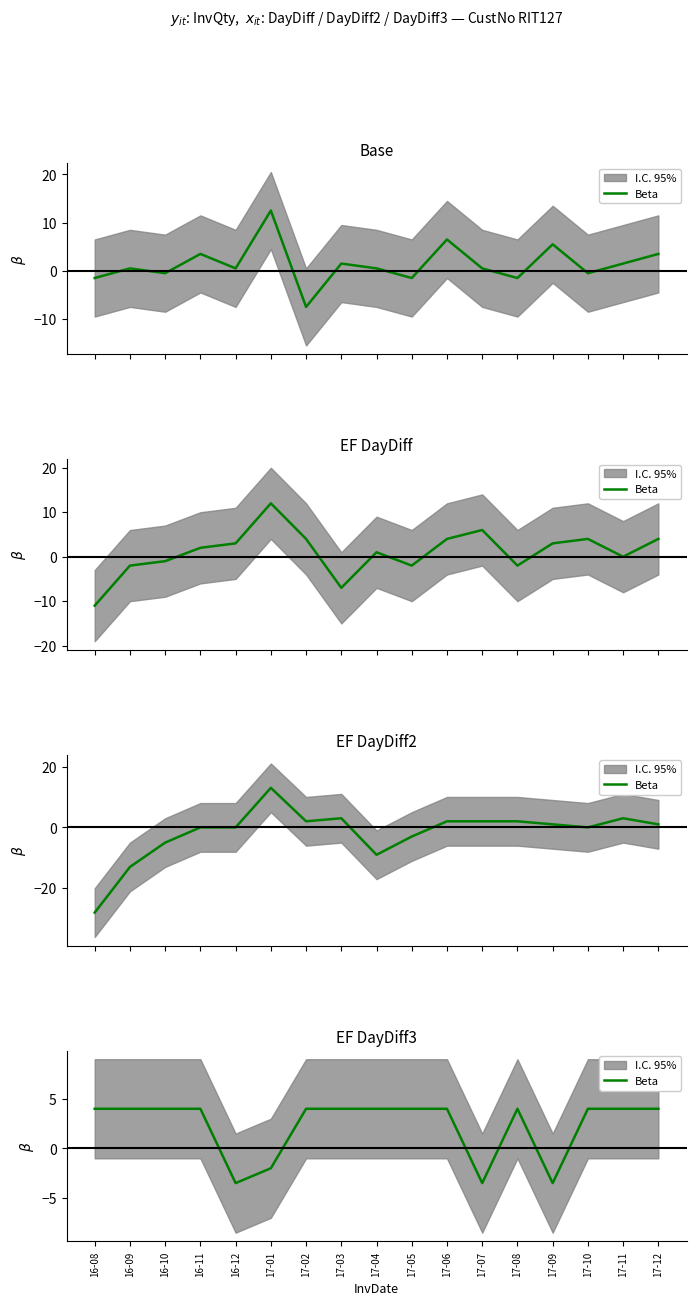

What is the value of the 11th point from the left?

4.0